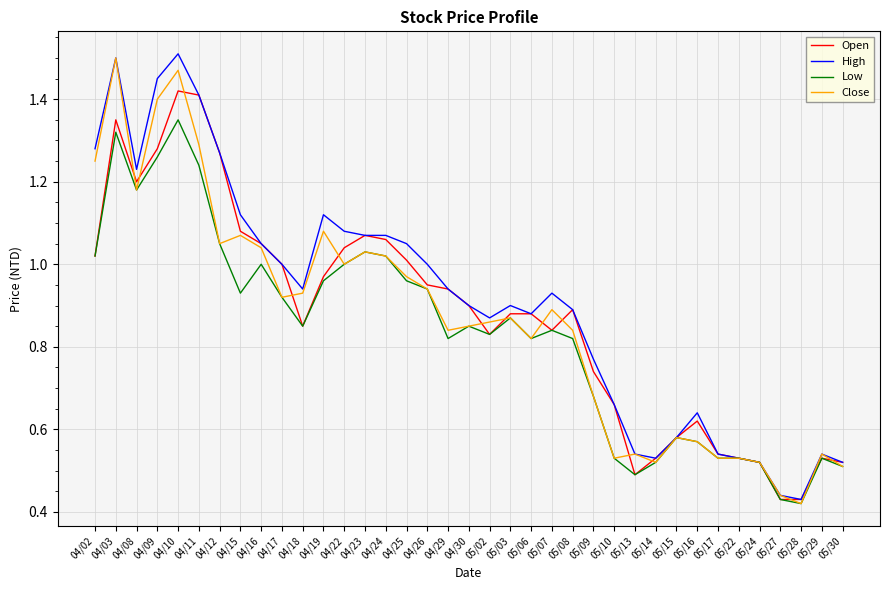

What is the difference between the Low values at 04/23 and 04/03?

0.3